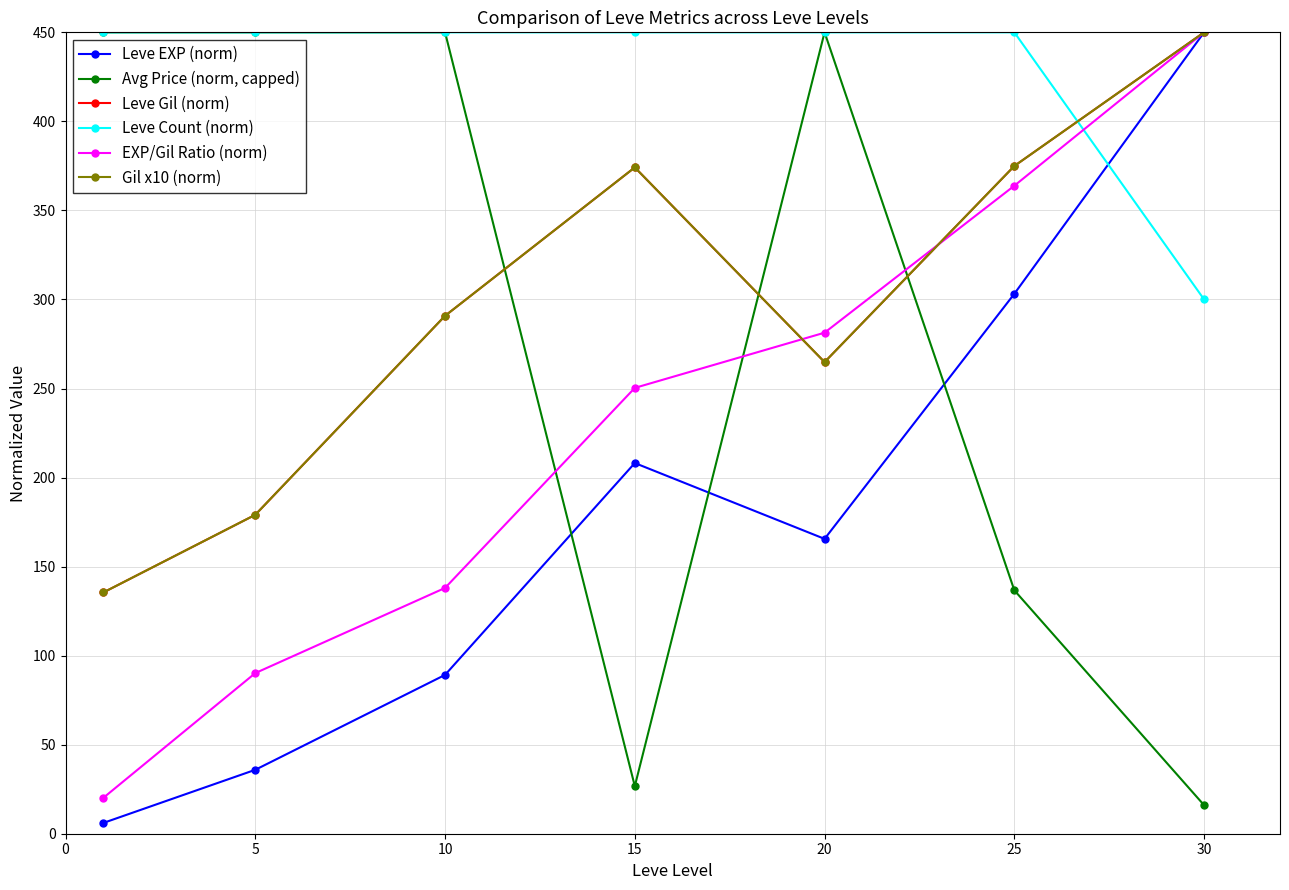

Is this an area chart (filled region under the line)?

No